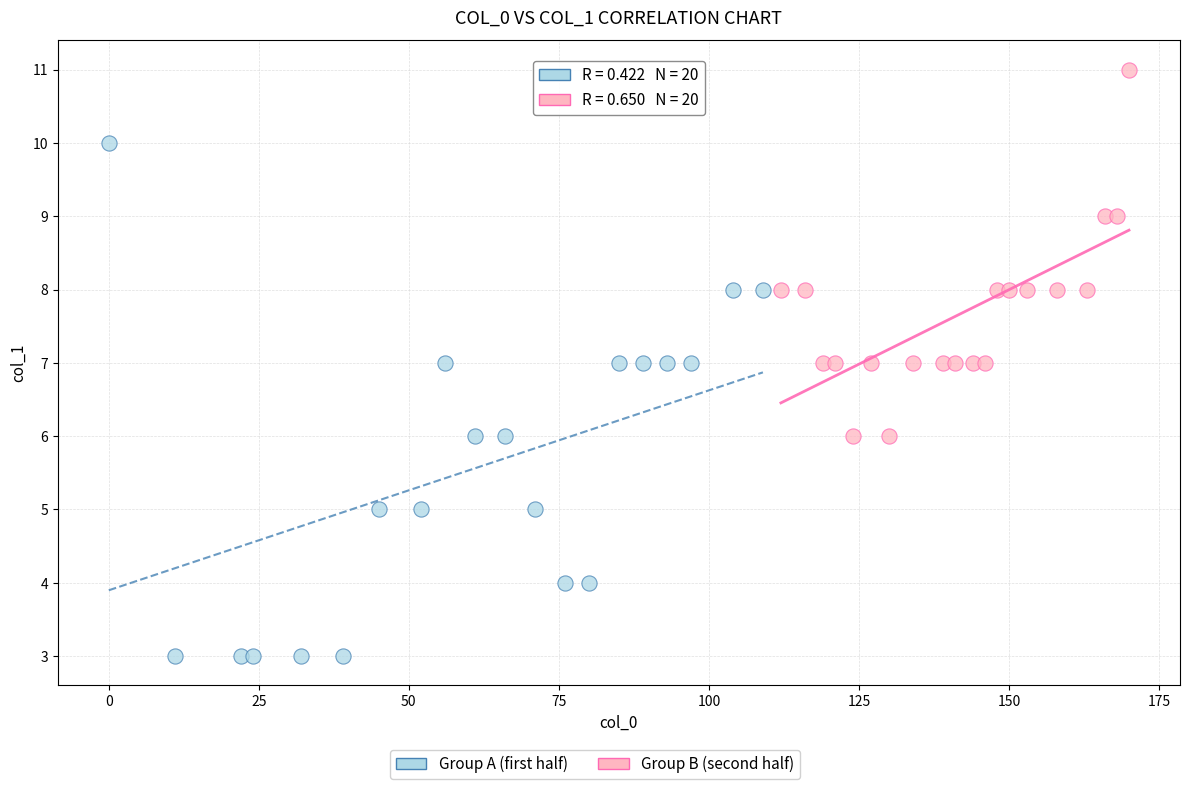

Which series contains the highest Y value?

Group B (second half)